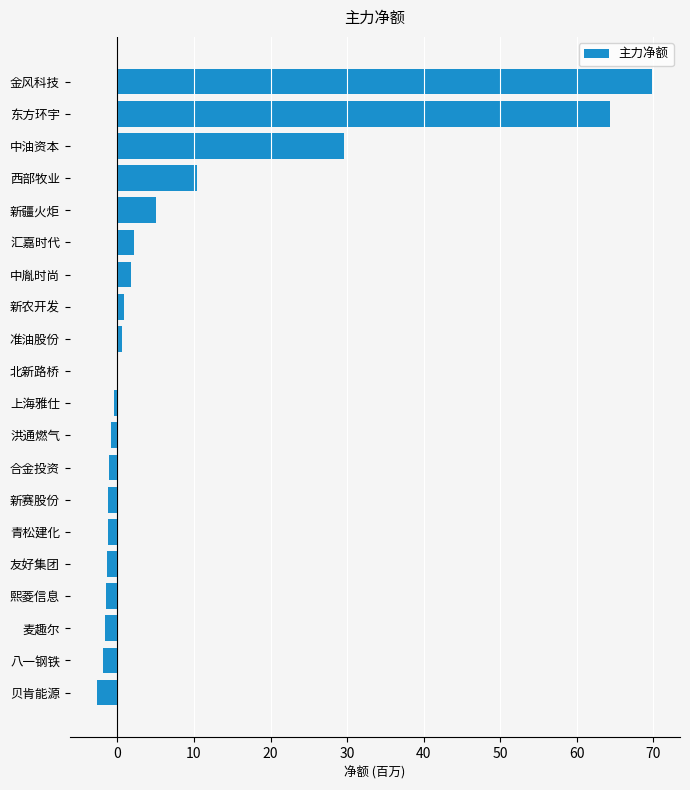

Where is the data nearest to the value 33?

中油资本